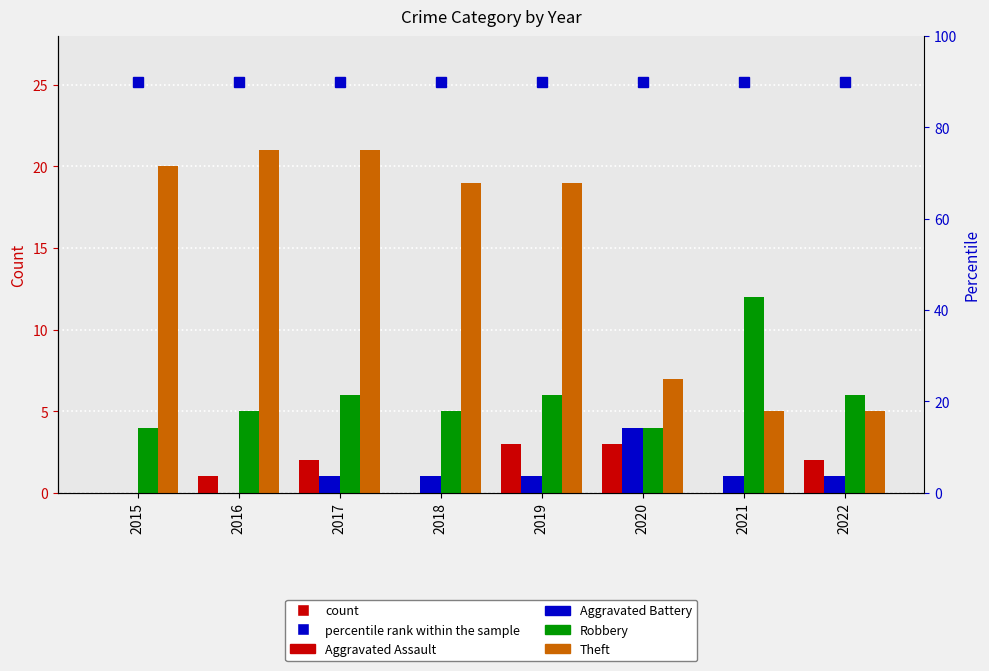

What is the total value across all series at 2016?

27